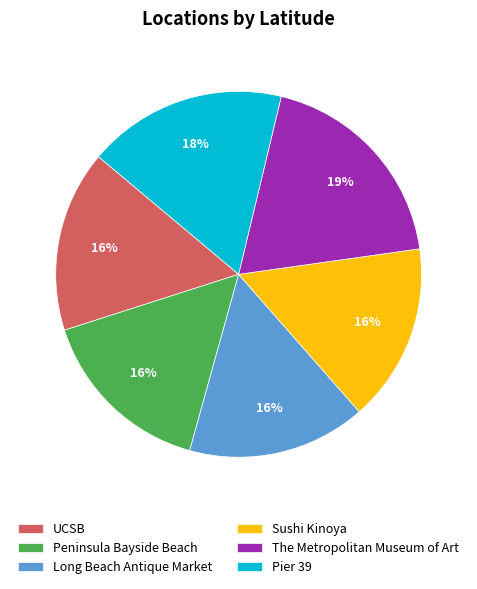

To the nearest percent, what is the average slice percentage?

17%